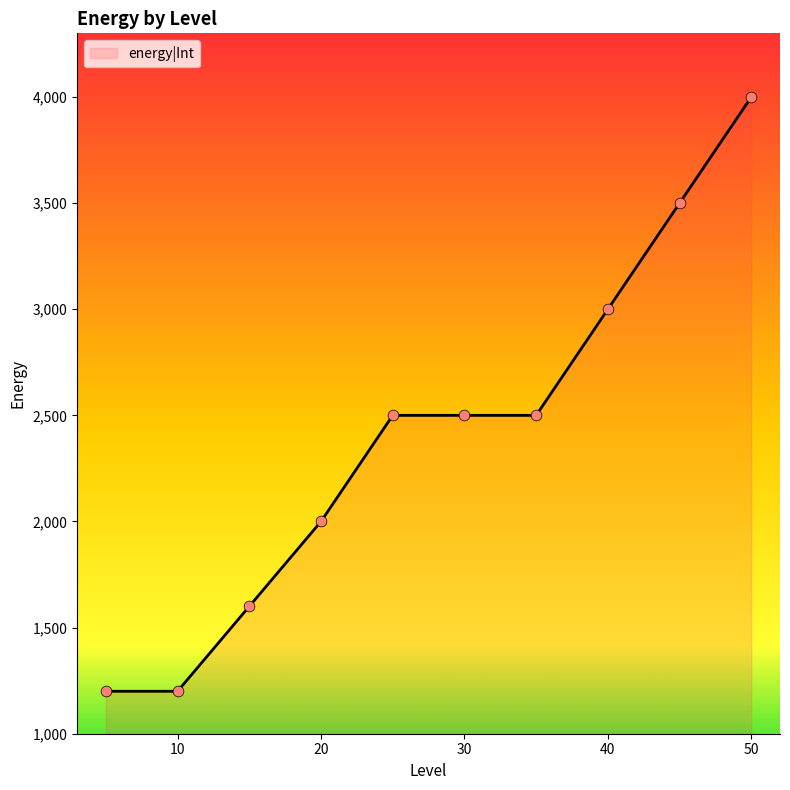

What is the difference between the maximum and minimum values?

2800